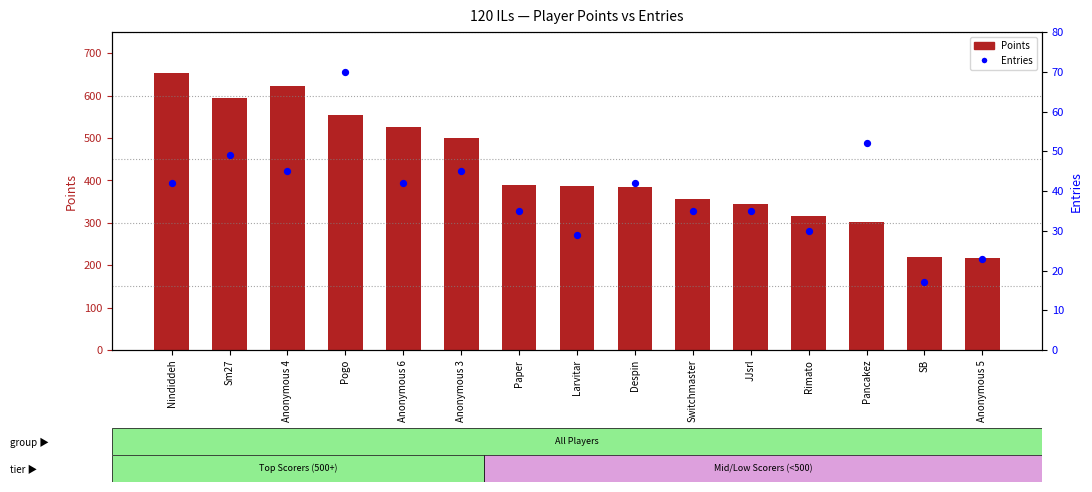

What are all the series names shown in the legend?

Points, Entries